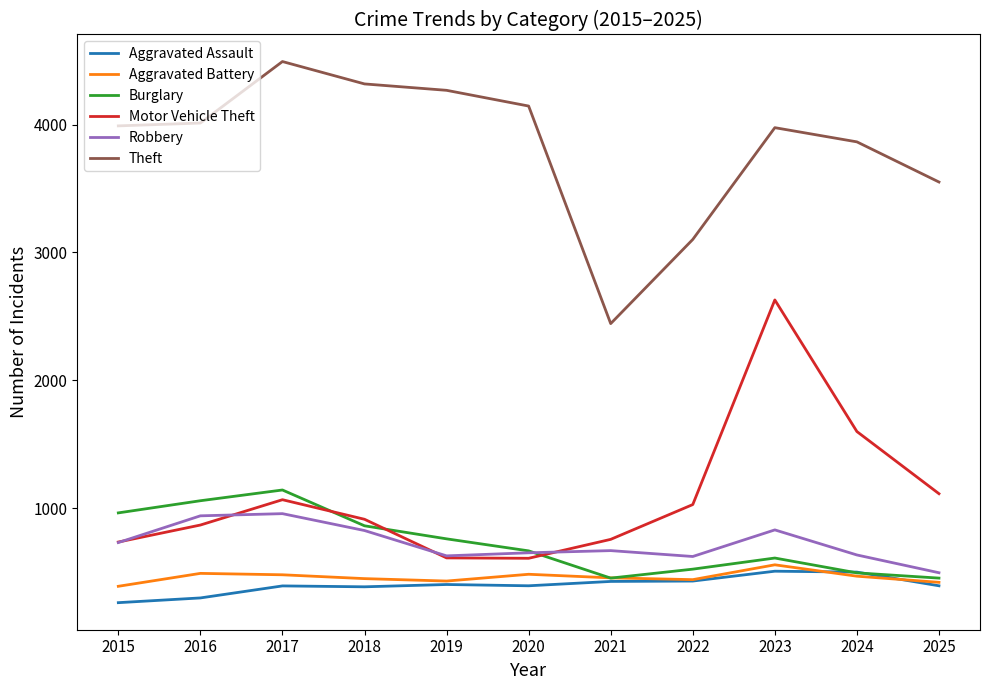

Is the value of Motor Vehicle Theft at 2025 greater than the value of Aggravated Battery at 2017?

Yes